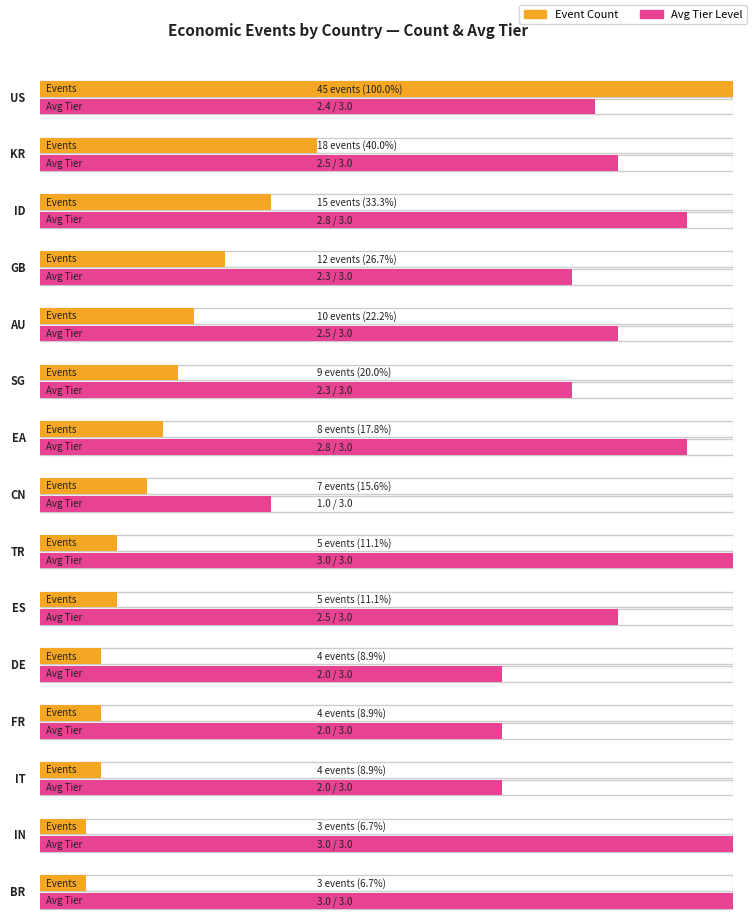

What is the ratio of the value at AU to the value at GB?

0.8